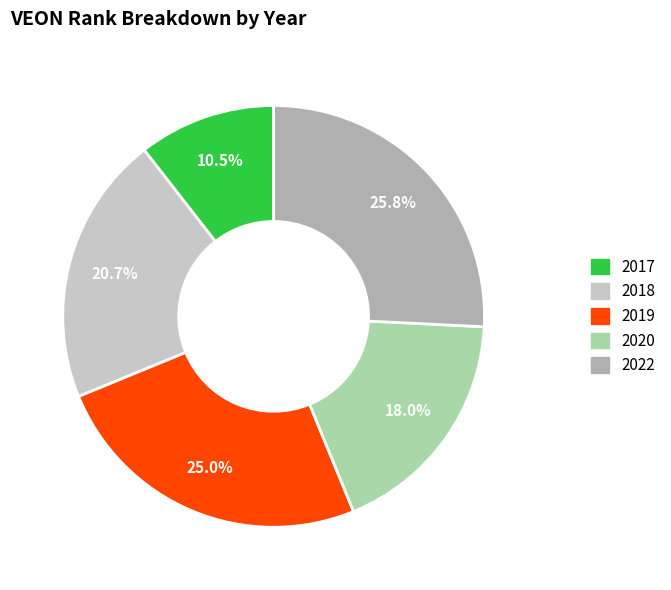

How many segments does this pie chart have?

5